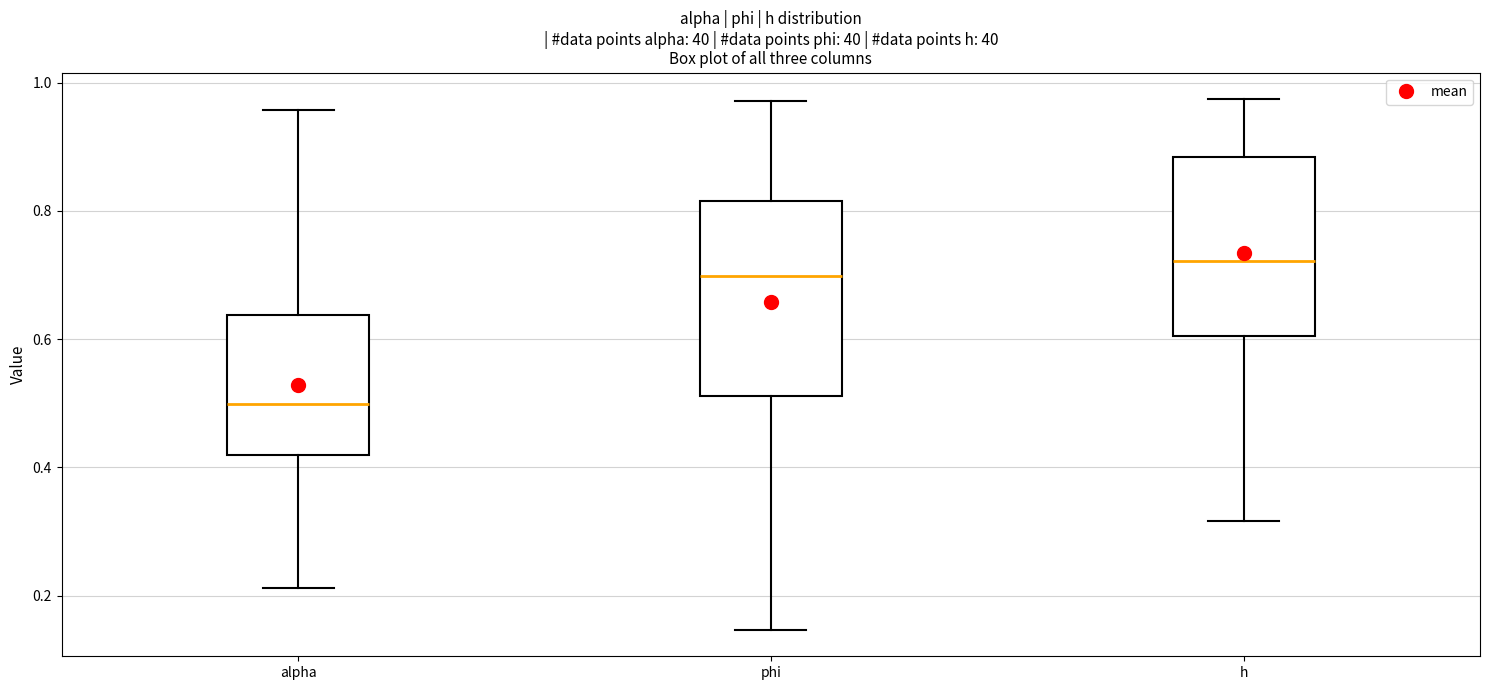

Reading left to right, transcribe this box plot: for each box, give where its median line is, the range the box spans, and where its two whiskers end, as read against the y-axis. The values are not printed on the chart, so give them approximately, as read against the axis.

alpha: median 0.50, box 0.42 to 0.64, whiskers 0.22 to 0.96
phi: median 0.70, box 0.52 to 0.82, whiskers 0.14 to 0.98
h: median 0.72, box 0.60 to 0.88, whiskers 0.32 to 0.98